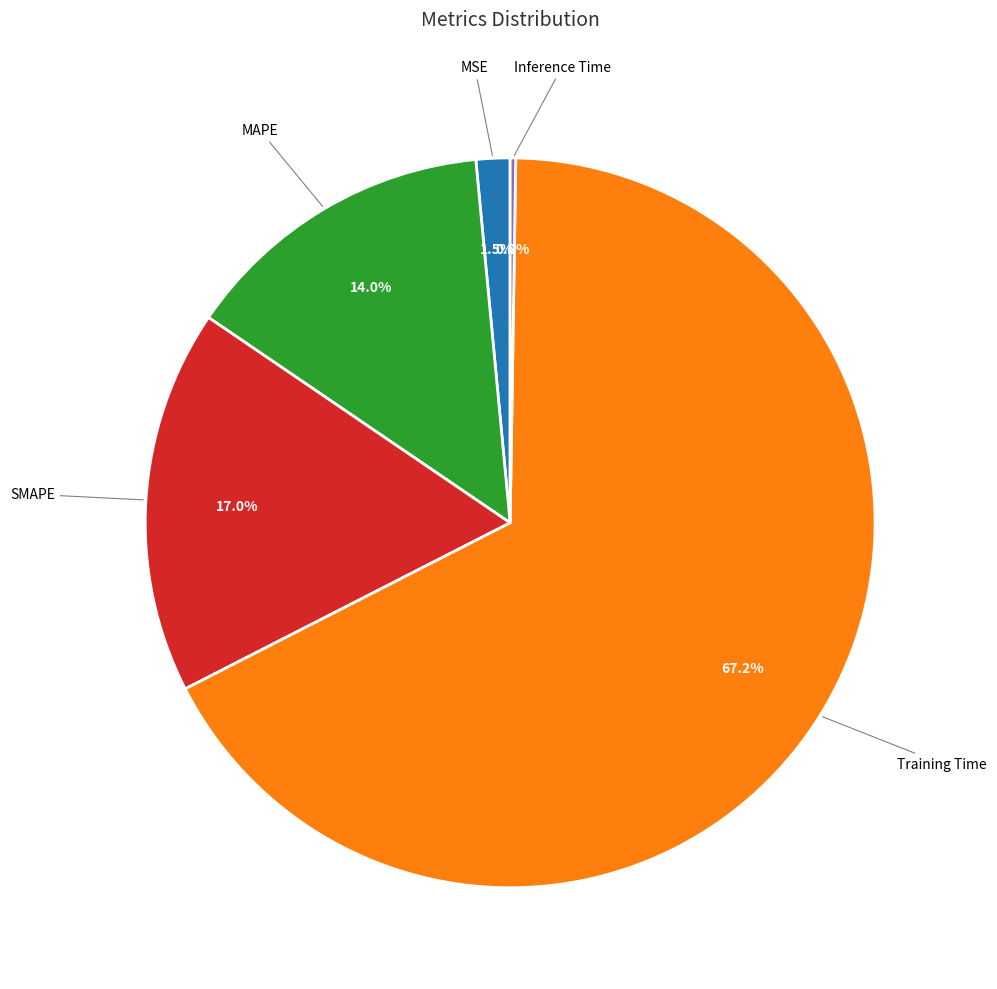

Is there any slice that represents more than half of the pie?

Yes